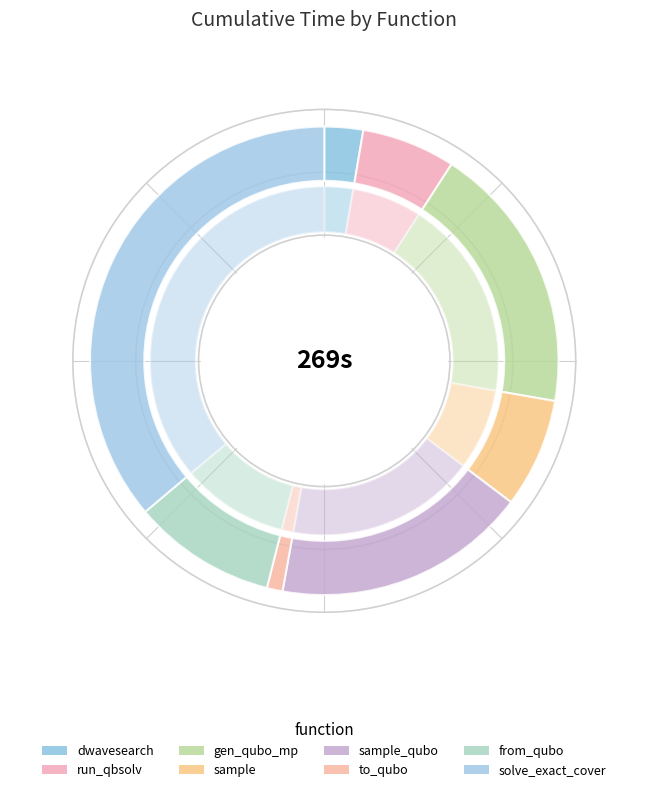

How many segments does this pie chart have?

8